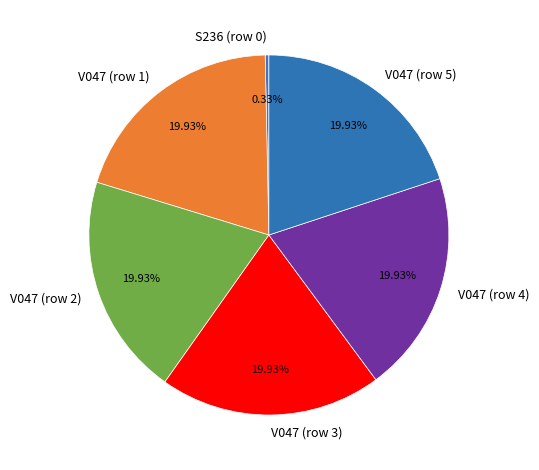

Is there a majority slice in this chart?

No